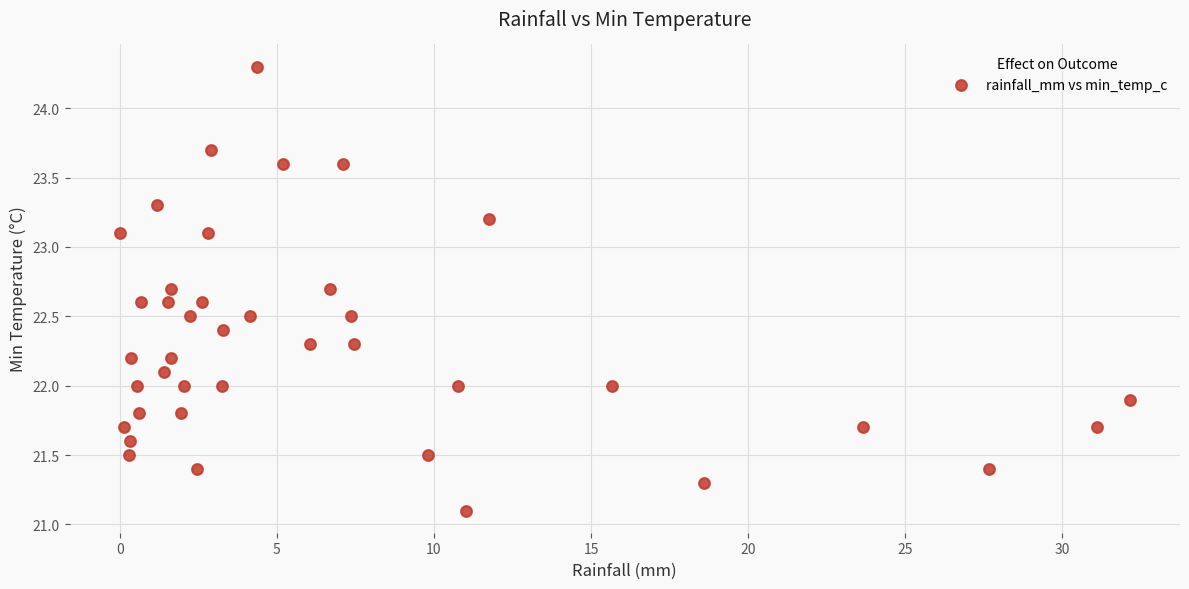

What is the range of Y values (max minus min)?

3.2